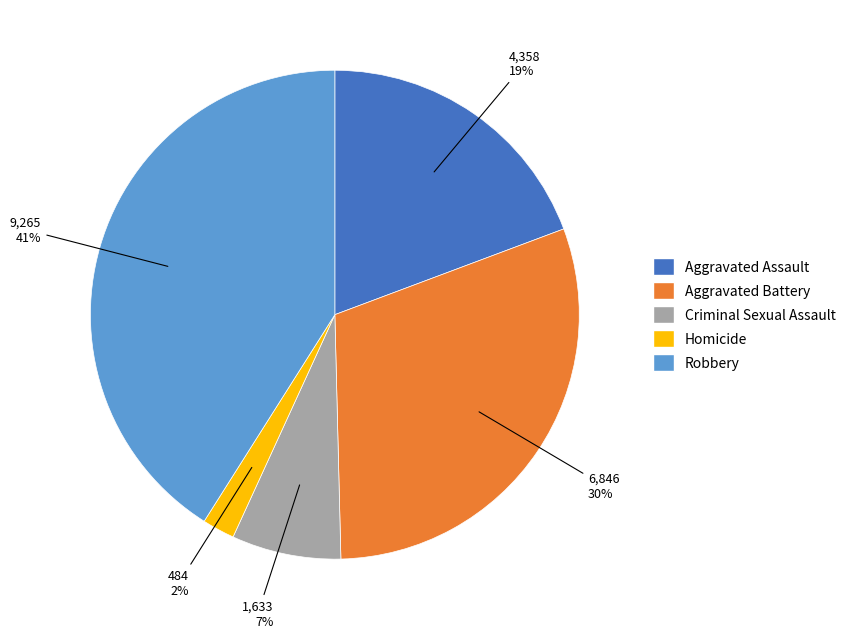

To the nearest percent, what is the difference between the largest and smallest slice percentages?

39%